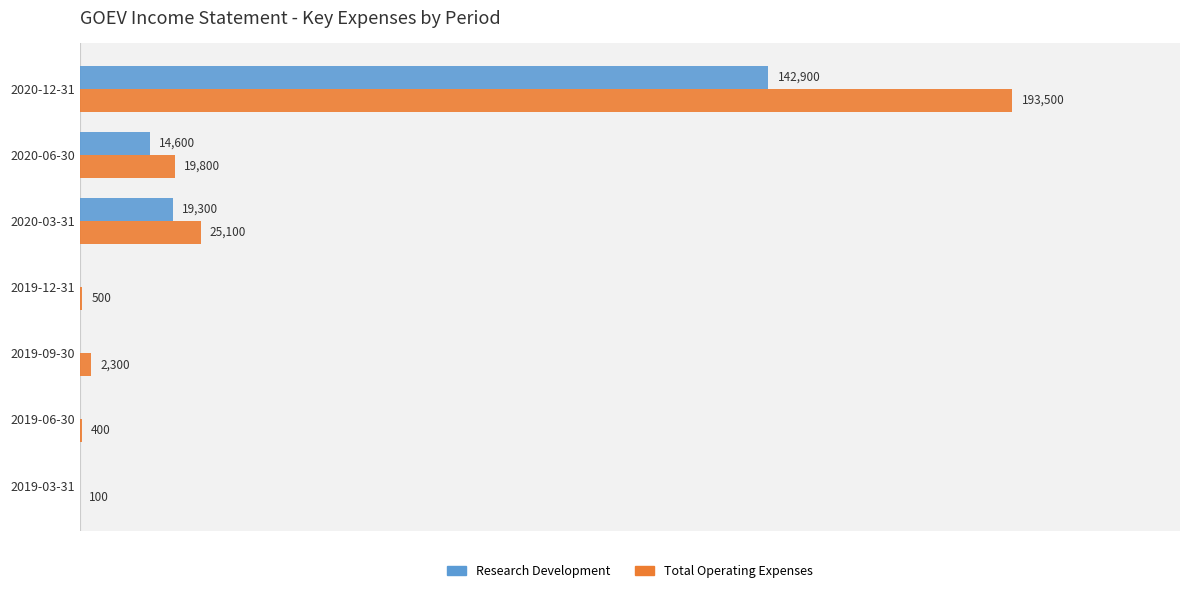

Which series has the largest total across all categories?

Total Operating Expenses